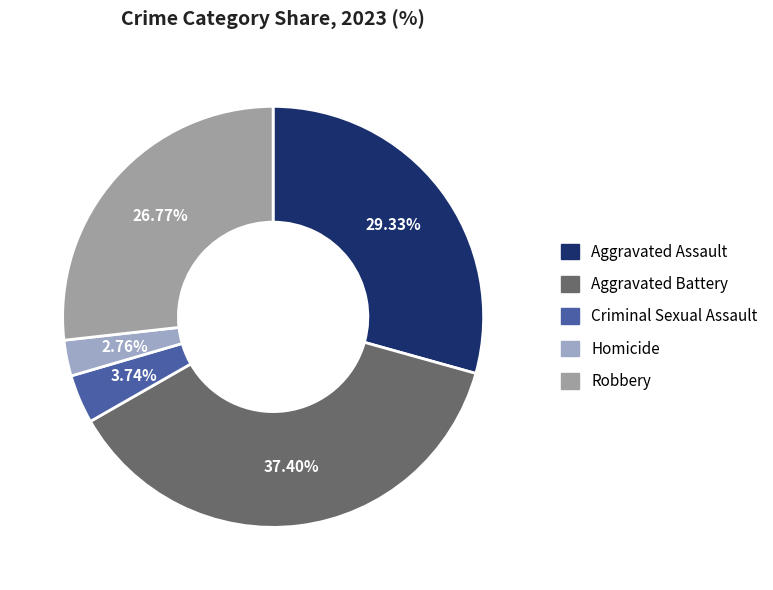

Which has a higher value, Criminal Sexual Assault or Robbery?

Robbery